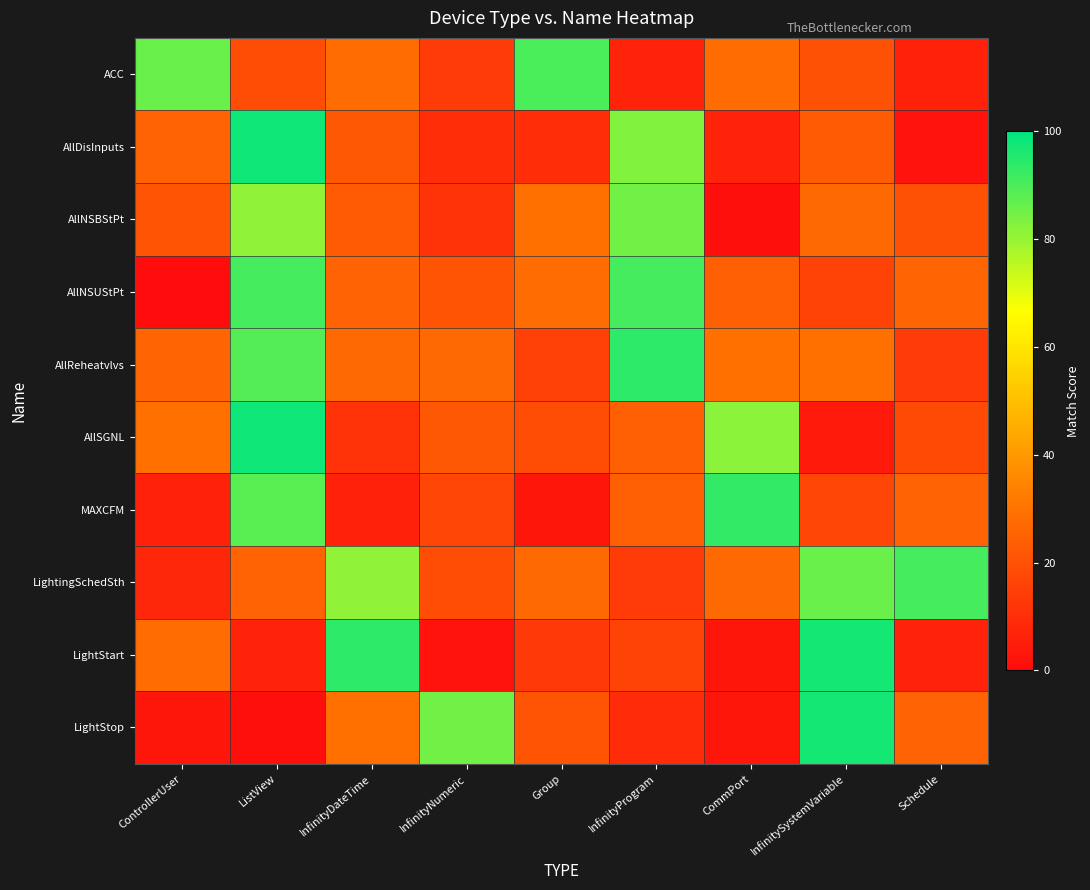

Reading left to right, extract all data points from this chart.

ACC: ControllerUser=86	ListView=19	InfinityDateTime=28	InfinityNumeric=14	Group=90	InfinityProgram=7	CommPort=28	InfinitySystemVariable=20	Schedule=6
AllDisInputs: ControllerUser=25	ListView=98	InfinityDateTime=22	InfinityNumeric=10	Group=10	InfinityProgram=83	CommPort=7	InfinitySystemVariable=23	Schedule=2
AllNSBStPt: ControllerUser=21	ListView=81	InfinityDateTime=23	InfinityNumeric=11	Group=29	InfinityProgram=85	CommPort=1	InfinitySystemVariable=27	Schedule=20
AllNSUStPt: ControllerUser=0	ListView=91	InfinityDateTime=25	InfinityNumeric=21	Group=28	InfinityProgram=91	CommPort=24	InfinitySystemVariable=16	Schedule=26
AllReheatvlvs: ControllerUser=26	ListView=89	InfinityDateTime=27	InfinityNumeric=27	Group=15	InfinityProgram=94	CommPort=29	InfinitySystemVariable=29	Schedule=14
AllSGNL: ControllerUser=29	ListView=98	InfinityDateTime=11	InfinityNumeric=22	Group=19	InfinityProgram=24	CommPort=82	InfinitySystemVariable=4	Schedule=18
MAXCFM: ControllerUser=6	ListView=88	InfinityDateTime=6	InfinityNumeric=17	Group=3	InfinityProgram=24	CommPort=93	InfinitySystemVariable=17	Schedule=25
LightingSchedSth: ControllerUser=8	ListView=25	InfinityDateTime=81	InfinityNumeric=19	Group=27	InfinityProgram=14	CommPort=27	InfinitySystemVariable=86	Schedule=91
LightStart: ControllerUser=28	ListView=7	InfinityDateTime=94	InfinityNumeric=2	Group=13	InfinityProgram=16	CommPort=3	InfinitySystemVariable=97	Schedule=7
LightStop: ControllerUser=3	ListView=1	InfinityDateTime=29	InfinityNumeric=85	Group=21	InfinityProgram=9	CommPort=3	InfinitySystemVariable=97	Schedule=25